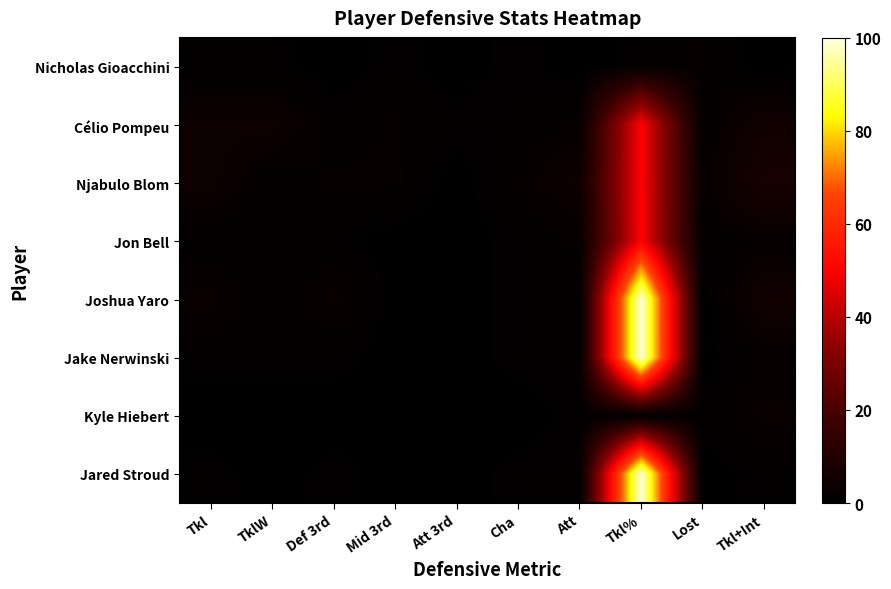

What is the total value across all series at Tkl%?

451